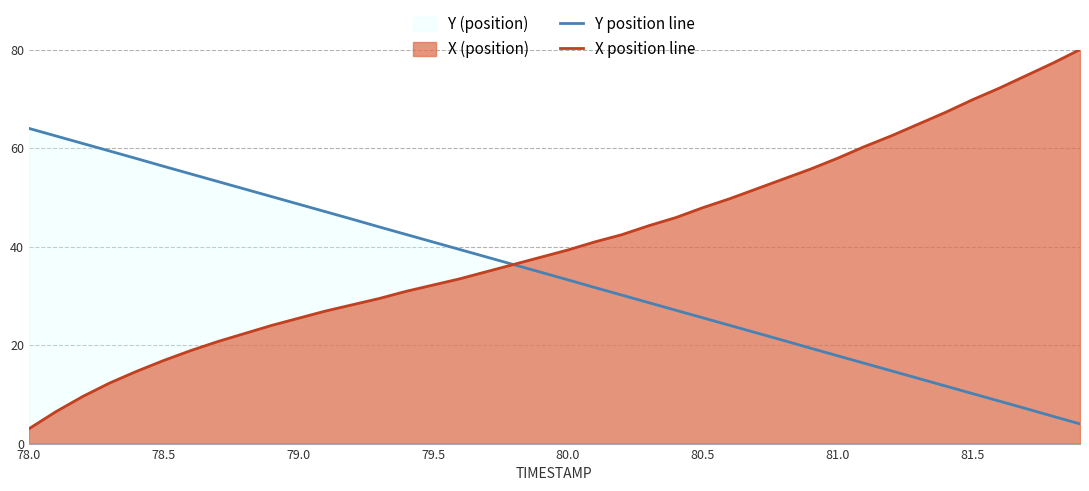

What is the average value of the Y position line series?

34.0